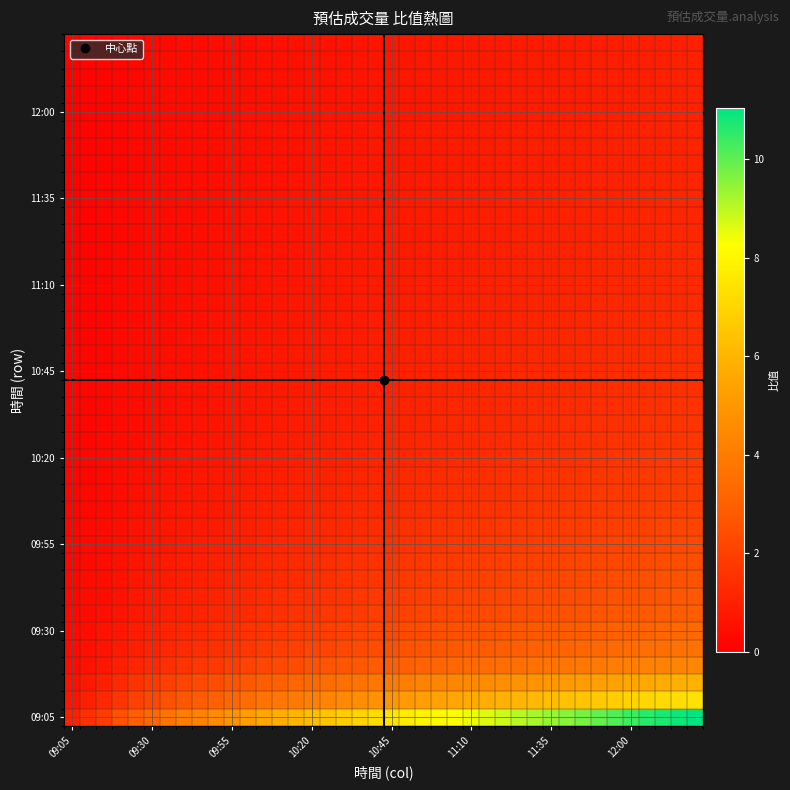

Which series has the largest range (max minus min)?

09:05